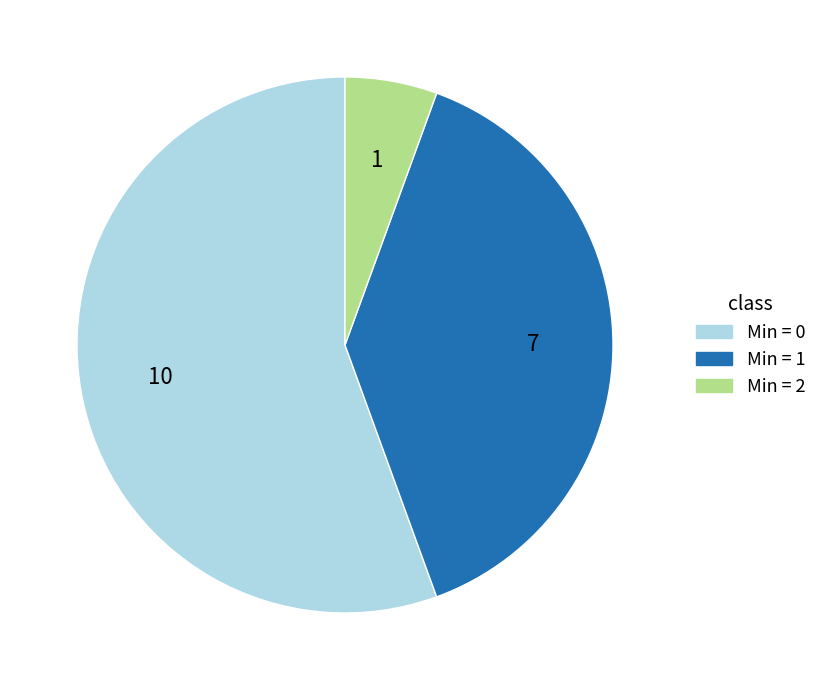

Does any single category account for the majority?

Yes